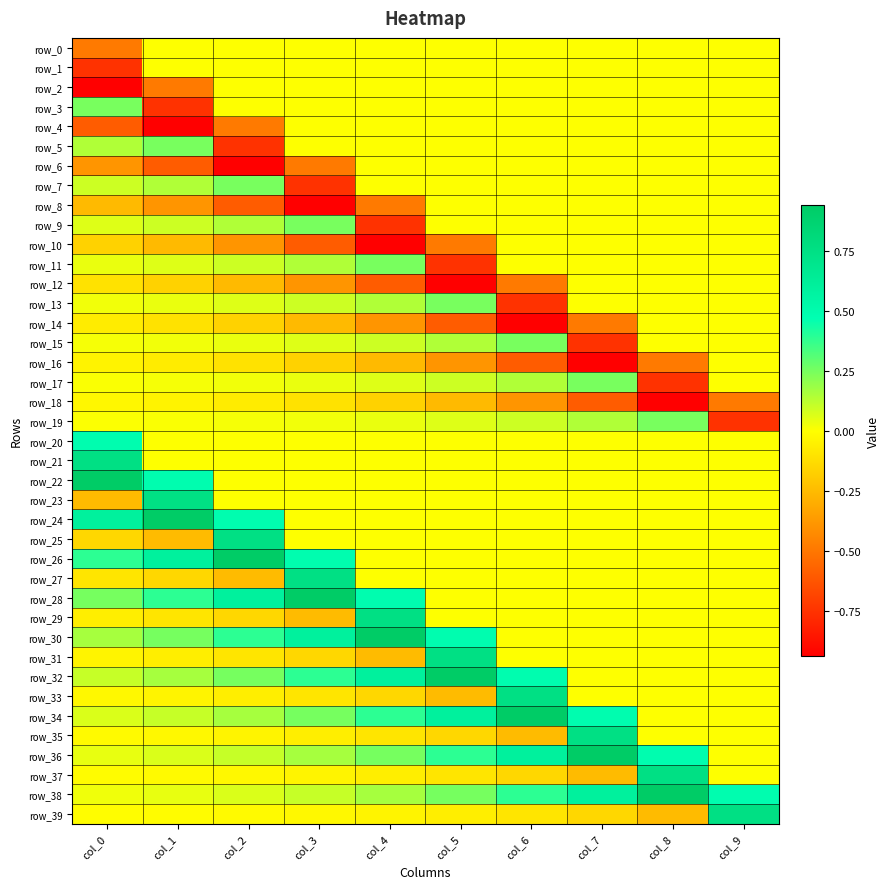

Reading left to right, extract all data points from this chart.

row_0: col_0=-0.5	col_1=0.0	col_2=0.0	col_3=0.0	col_4=0.0	col_5=0.0	col_6=0.0	col_7=0.0	col_8=0.0	col_9=0.0
row_1: col_0=-0.7	col_1=0.0	col_2=0.0	col_3=0.0	col_4=0.0	col_5=0.0	col_6=0.0	col_7=0.0	col_8=0.0	col_9=0.0
row_2: col_0=-0.9	col_1=-0.5	col_2=0.0	col_3=0.0	col_4=0.0	col_5=0.0	col_6=0.0	col_7=0.0	col_8=0.0	col_9=0.0
row_3: col_0=0.2	col_1=-0.7	col_2=0.0	col_3=0.0	col_4=0.0	col_5=0.0	col_6=0.0	col_7=0.0	col_8=0.0	col_9=0.0
row_4: col_0=-0.6	col_1=-0.9	col_2=-0.5	col_3=0.0	col_4=0.0	col_5=0.0	col_6=0.0	col_7=0.0	col_8=0.0	col_9=0.0
row_5: col_0=0.1	col_1=0.2	col_2=-0.7	col_3=0.0	col_4=0.0	col_5=0.0	col_6=0.0	col_7=0.0	col_8=0.0	col_9=0.0
row_6: col_0=-0.4	col_1=-0.6	col_2=-0.9	col_3=-0.5	col_4=0.0	col_5=0.0	col_6=0.0	col_7=0.0	col_8=0.0	col_9=0.0
row_7: col_0=0.1	col_1=0.1	col_2=0.2	col_3=-0.7	col_4=0.0	col_5=0.0	col_6=0.0	col_7=0.0	col_8=0.0	col_9=0.0
row_8: col_0=-0.2	col_1=-0.4	col_2=-0.6	col_3=-0.9	col_4=-0.5	col_5=0.0	col_6=0.0	col_7=0.0	col_8=0.0	col_9=0.0
row_9: col_0=0.1	col_1=0.1	col_2=0.1	col_3=0.2	col_4=-0.7	col_5=0.0	col_6=0.0	col_7=0.0	col_8=0.0	col_9=0.0
row_10: col_0=-0.2	col_1=-0.2	col_2=-0.4	col_3=-0.6	col_4=-0.9	col_5=-0.5	col_6=0.0	col_7=0.0	col_8=0.0	col_9=0.0
row_11: col_0=0.0	col_1=0.1	col_2=0.1	col_3=0.1	col_4=0.2	col_5=-0.7	col_6=0.0	col_7=0.0	col_8=0.0	col_9=0.0
row_12: col_0=-0.1	col_1=-0.2	col_2=-0.2	col_3=-0.4	col_4=-0.6	col_5=-0.9	col_6=-0.5	col_7=0.0	col_8=0.0	col_9=0.0
row_13: col_0=0.0	col_1=0.0	col_2=0.1	col_3=0.1	col_4=0.1	col_5=0.2	col_6=-0.7	col_7=0.0	col_8=0.0	col_9=0.0
row_14: col_0=-0.1	col_1=-0.1	col_2=-0.2	col_3=-0.2	col_4=-0.4	col_5=-0.6	col_6=-0.9	col_7=-0.5	col_8=0.0	col_9=0.0
row_15: col_0=0.0	col_1=0.0	col_2=0.0	col_3=0.1	col_4=0.1	col_5=0.1	col_6=0.2	col_7=-0.7	col_8=0.0	col_9=0.0
row_16: col_0=-0.0	col_1=-0.1	col_2=-0.1	col_3=-0.2	col_4=-0.2	col_5=-0.4	col_6=-0.6	col_7=-0.9	col_8=-0.5	col_9=0.0
row_17: col_0=0.0	col_1=0.0	col_2=0.0	col_3=0.0	col_4=0.1	col_5=0.1	col_6=0.1	col_7=0.2	col_8=-0.7	col_9=0.0
row_18: col_0=-0.0	col_1=-0.0	col_2=-0.1	col_3=-0.1	col_4=-0.2	col_5=-0.2	col_6=-0.4	col_7=-0.6	col_8=-0.9	col_9=-0.5
row_19: col_0=0.0	col_1=0.0	col_2=0.0	col_3=0.0	col_4=0.0	col_5=0.1	col_6=0.1	col_7=0.1	col_8=0.2	col_9=-0.7
row_20: col_0=0.5	col_1=0.0	col_2=0.0	col_3=0.0	col_4=0.0	col_5=0.0	col_6=0.0	col_7=0.0	col_8=0.0	col_9=0.0
row_21: col_0=0.7	col_1=0.0	col_2=0.0	col_3=0.0	col_4=0.0	col_5=0.0	col_6=0.0	col_7=0.0	col_8=0.0	col_9=0.0
row_22: col_0=0.9	col_1=0.5	col_2=0.0	col_3=0.0	col_4=0.0	col_5=0.0	col_6=0.0	col_7=0.0	col_8=0.0	col_9=0.0
row_23: col_0=-0.2	col_1=0.7	col_2=0.0	col_3=0.0	col_4=0.0	col_5=0.0	col_6=0.0	col_7=0.0	col_8=0.0	col_9=0.0
row_24: col_0=0.6	col_1=0.9	col_2=0.5	col_3=0.0	col_4=0.0	col_5=0.0	col_6=0.0	col_7=0.0	col_8=0.0	col_9=0.0
row_25: col_0=-0.1	col_1=-0.2	col_2=0.7	col_3=0.0	col_4=0.0	col_5=0.0	col_6=0.0	col_7=0.0	col_8=0.0	col_9=0.0
row_26: col_0=0.4	col_1=0.6	col_2=0.9	col_3=0.5	col_4=0.0	col_5=0.0	col_6=0.0	col_7=0.0	col_8=0.0	col_9=0.0
row_27: col_0=-0.1	col_1=-0.1	col_2=-0.2	col_3=0.7	col_4=0.0	col_5=0.0	col_6=0.0	col_7=0.0	col_8=0.0	col_9=0.0
row_28: col_0=0.2	col_1=0.4	col_2=0.6	col_3=0.9	col_4=0.5	col_5=0.0	col_6=0.0	col_7=0.0	col_8=0.0	col_9=0.0
row_29: col_0=-0.1	col_1=-0.1	col_2=-0.1	col_3=-0.2	col_4=0.7	col_5=0.0	col_6=0.0	col_7=0.0	col_8=0.0	col_9=0.0
row_30: col_0=0.2	col_1=0.2	col_2=0.4	col_3=0.6	col_4=0.9	col_5=0.5	col_6=0.0	col_7=0.0	col_8=0.0	col_9=0.0
row_31: col_0=-0.0	col_1=-0.1	col_2=-0.1	col_3=-0.1	col_4=-0.2	col_5=0.7	col_6=0.0	col_7=0.0	col_8=0.0	col_9=0.0
row_32: col_0=0.1	col_1=0.2	col_2=0.2	col_3=0.4	col_4=0.6	col_5=0.9	col_6=0.5	col_7=0.0	col_8=0.0	col_9=0.0
row_33: col_0=-0.0	col_1=-0.0	col_2=-0.1	col_3=-0.1	col_4=-0.1	col_5=-0.2	col_6=0.7	col_7=0.0	col_8=0.0	col_9=0.0
row_34: col_0=0.1	col_1=0.1	col_2=0.2	col_3=0.2	col_4=0.4	col_5=0.6	col_6=0.9	col_7=0.5	col_8=0.0	col_9=0.0
row_35: col_0=-0.0	col_1=-0.0	col_2=-0.0	col_3=-0.1	col_4=-0.1	col_5=-0.1	col_6=-0.2	col_7=0.7	col_8=0.0	col_9=0.0
row_36: col_0=0.0	col_1=0.1	col_2=0.1	col_3=0.2	col_4=0.2	col_5=0.4	col_6=0.6	col_7=0.9	col_8=0.5	col_9=0.0
row_37: col_0=-0.0	col_1=-0.0	col_2=-0.0	col_3=-0.0	col_4=-0.1	col_5=-0.1	col_6=-0.1	col_7=-0.2	col_8=0.7	col_9=0.0
row_38: col_0=0.0	col_1=0.0	col_2=0.1	col_3=0.1	col_4=0.2	col_5=0.2	col_6=0.4	col_7=0.6	col_8=0.9	col_9=0.5
row_39: col_0=-0.0	col_1=-0.0	col_2=-0.0	col_3=-0.0	col_4=-0.0	col_5=-0.1	col_6=-0.1	col_7=-0.1	col_8=-0.2	col_9=0.7